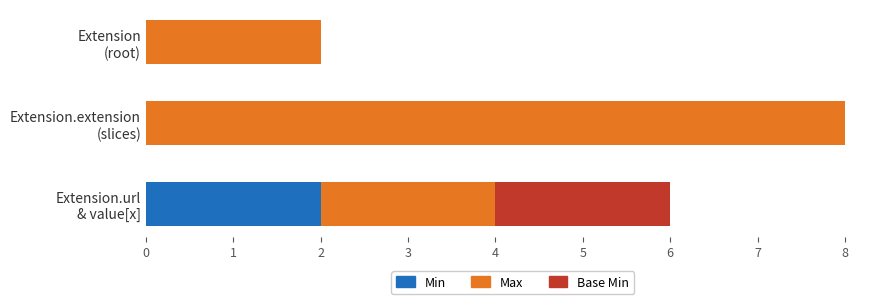

What are all the series names shown in the legend?

Min, Max, Base Min